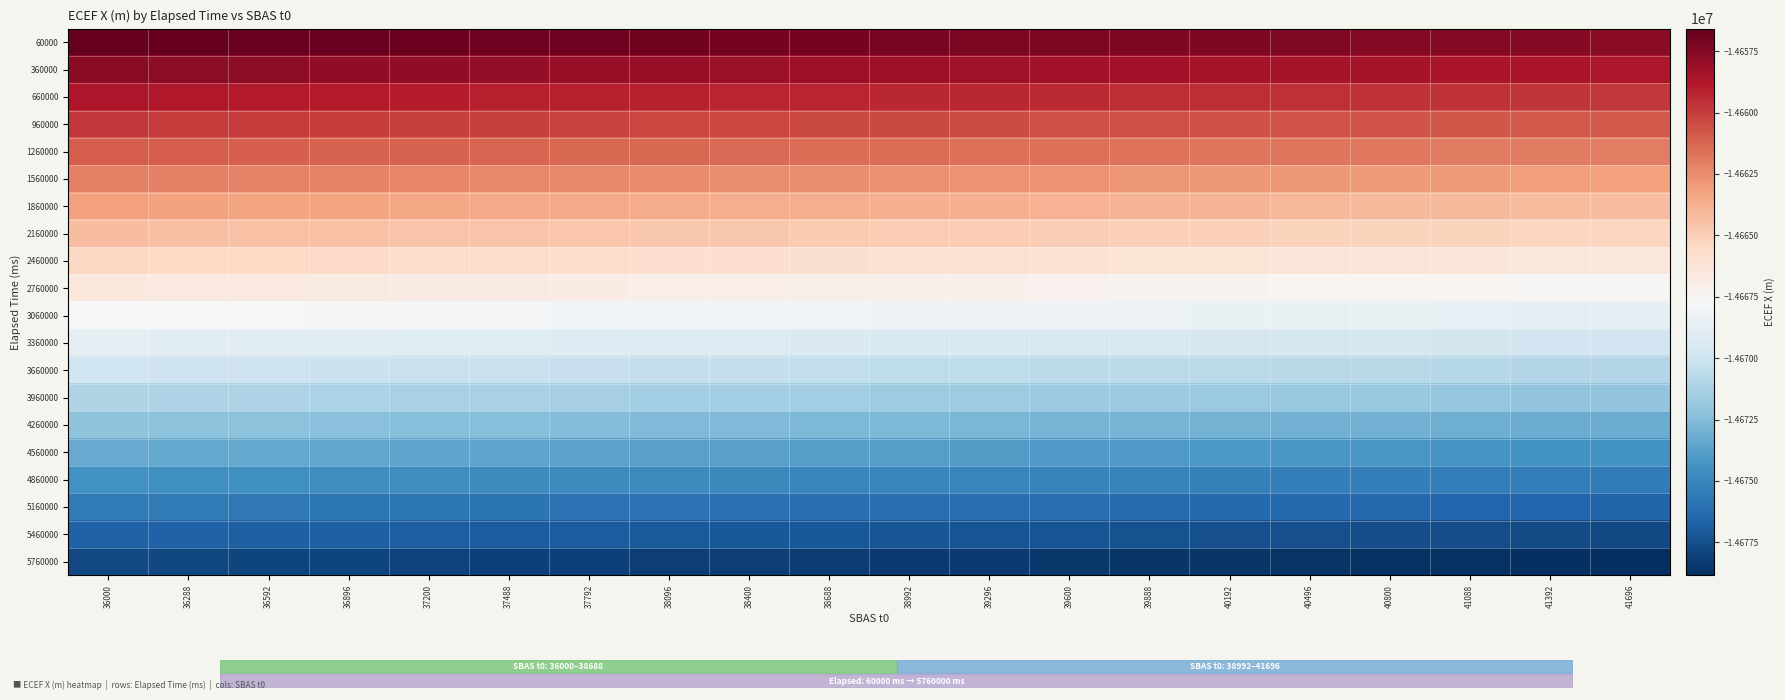

Between 37488 and 36896, which is larger?

36896